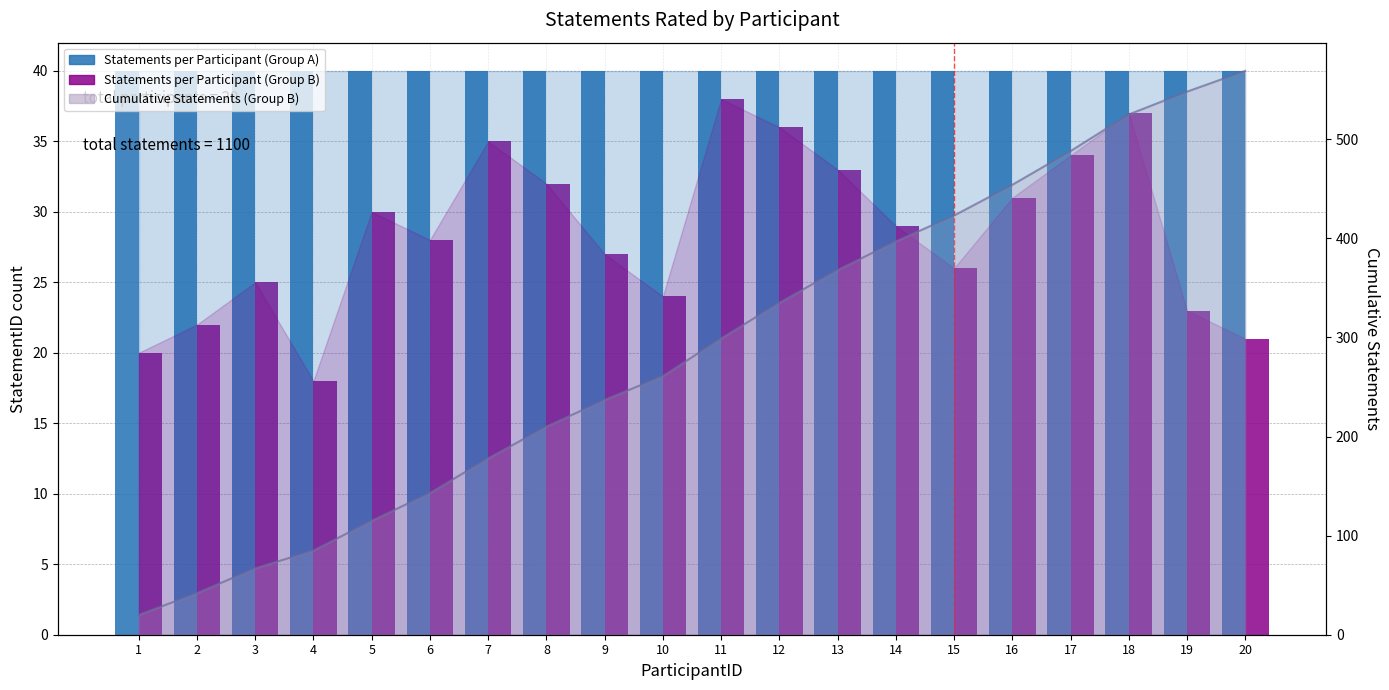

Which series changed the most between 14 and 16?

Cumulative Statements (Group B)